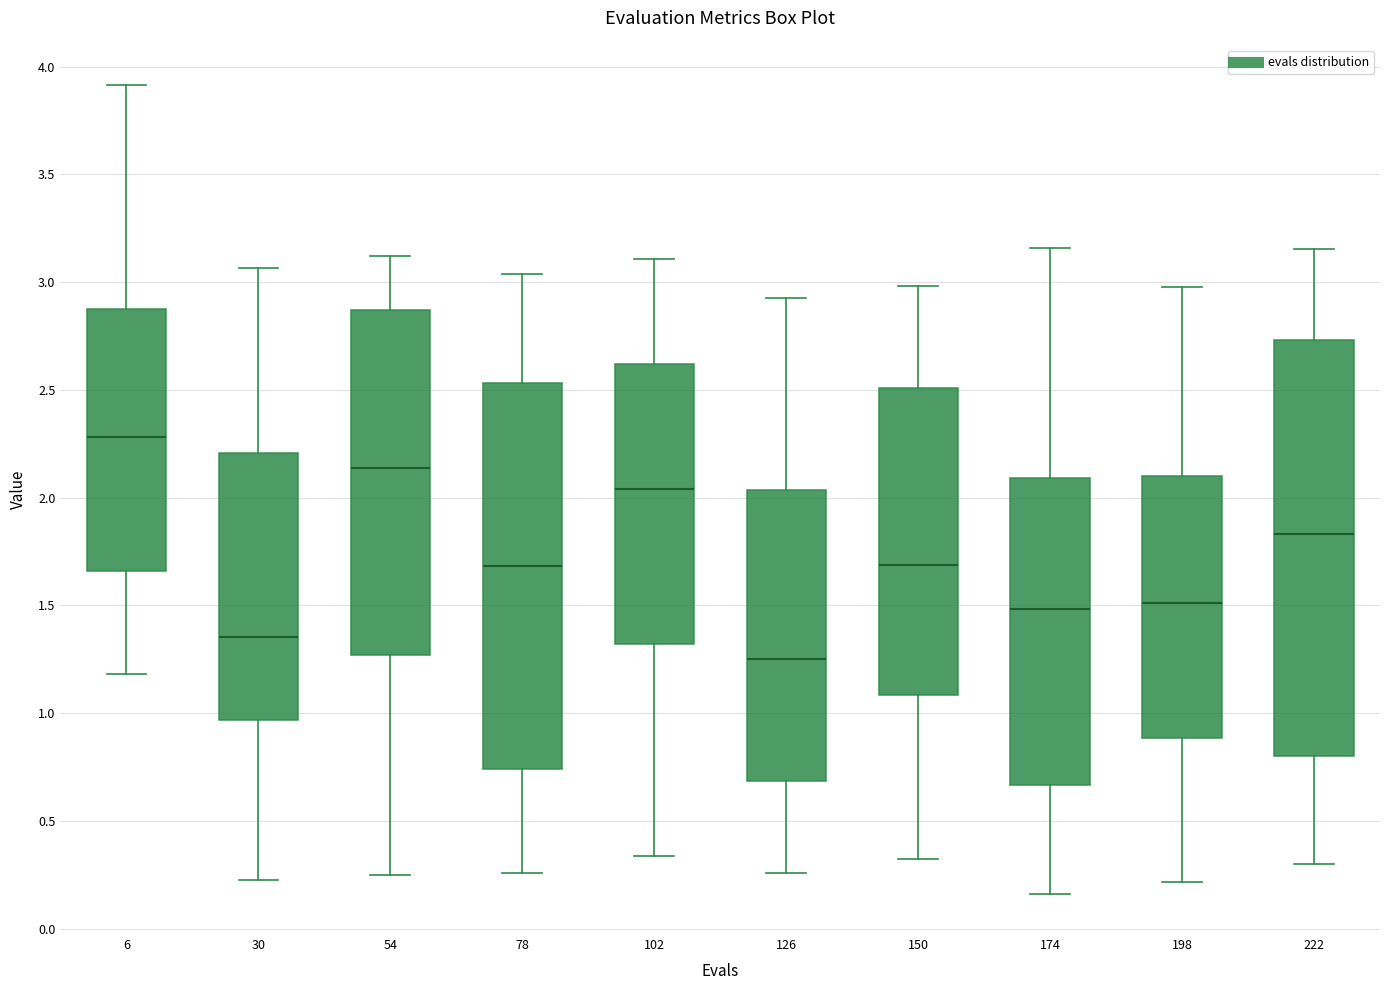

Reading left to right, read every box against the y-axis: the position of its median line, the range the box covers, and the ends of its whiskers. The values are not printed on the chart, so give them approximately, as read against the axis.

6: median 2.30, box 1.65 to 2.85, whiskers 1.20 to 3.90
30: median 1.35, box 0.95 to 2.20, whiskers 0.25 to 3.05
54: median 2.15, box 1.25 to 2.85, whiskers 0.25 to 3.10
78: median 1.70, box 0.75 to 2.55, whiskers 0.25 to 3.05
102: median 2.05, box 1.30 to 2.60, whiskers 0.35 to 3.10
126: median 1.25, box 0.70 to 2.05, whiskers 0.25 to 2.95
150: median 1.70, box 1.10 to 2.50, whiskers 0.35 to 3.00
174: median 1.50, box 0.65 to 2.10, whiskers 0.15 to 3.15
198: median 1.50, box 0.90 to 2.10, whiskers 0.20 to 3.00
222: median 1.85, box 0.80 to 2.75, whiskers 0.30 to 3.15